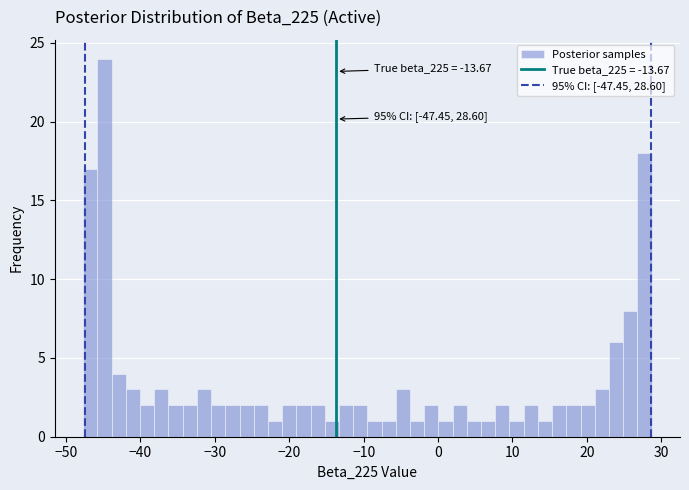

Read against the x-axis, roughly where is the centre of the tallest bar?

-45